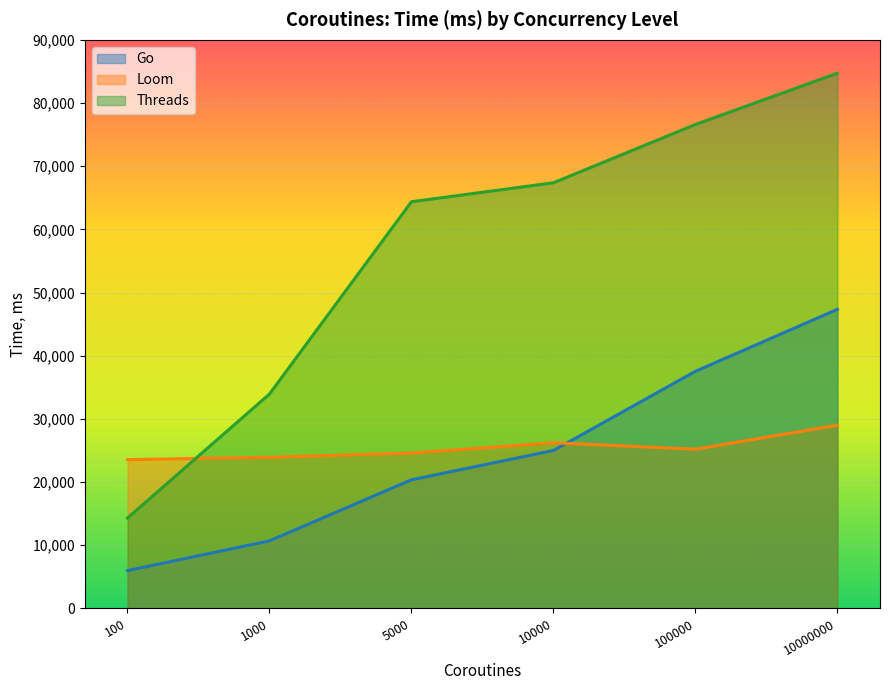

Reading right to left, what are all the values shown in this chart?

Go: 10000000=47345	100000=37539	10000=25004	5000=20369	1000=10696	100=5995
Loom: 10000000=29001	100000=25217	10000=26226	5000=24598	1000=23937	100=23557
Threads: 10000000=84720	100000=76604	10000=67375	5000=64376	1000=33939	100=14304